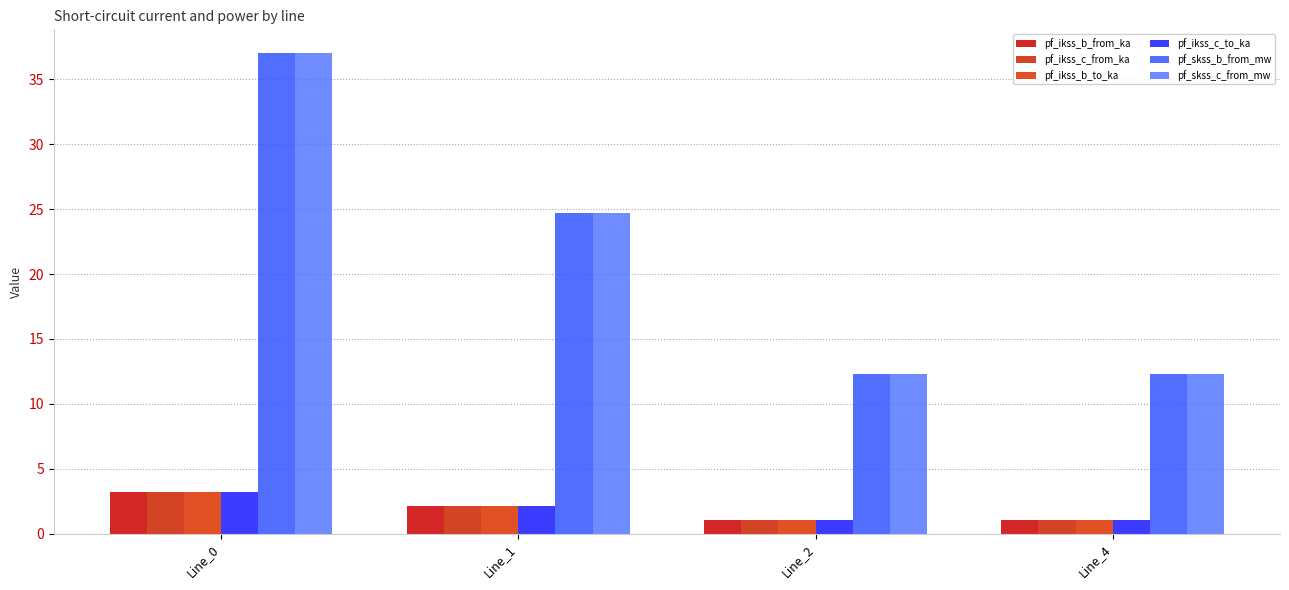

What is the difference between the highest and lowest values at Line_2?

11.3